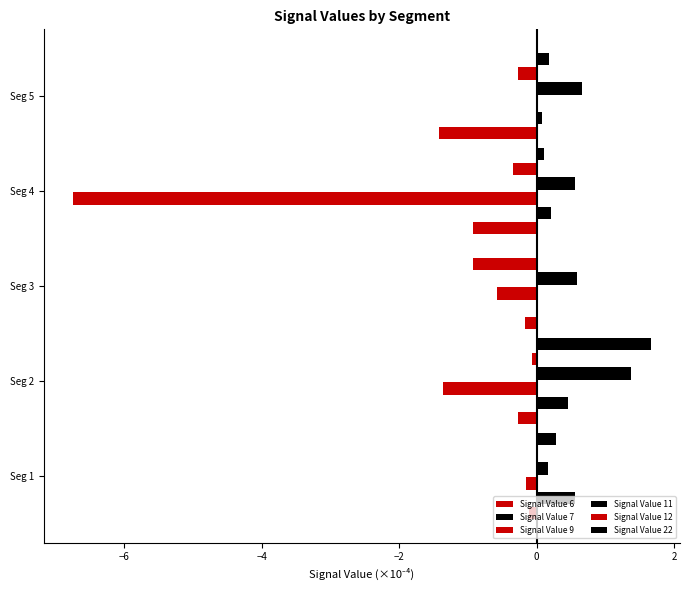

How many values in Signal Value 22 are above zero?

4